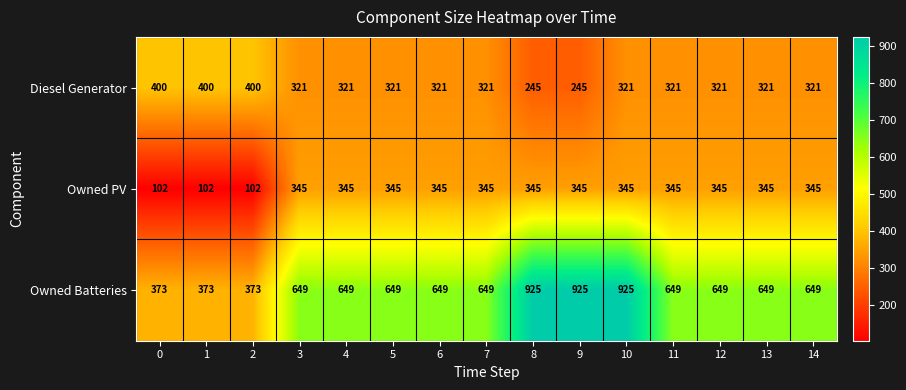

What is the spread (max minus min) of values at 5?

328